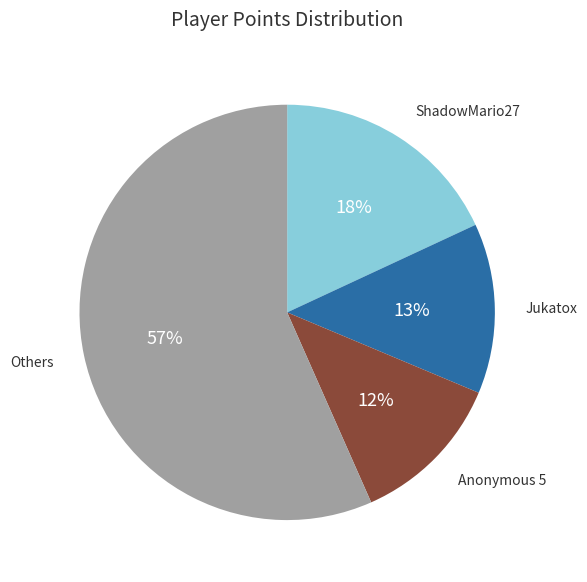

Is there any slice that represents more than half of the pie?

Yes